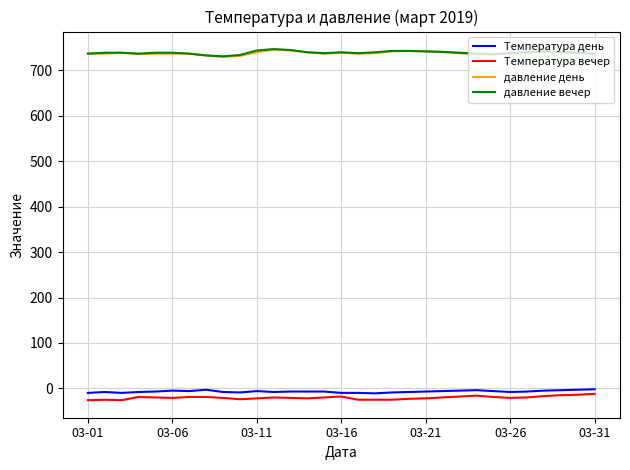

What is the maximum value shown in the chart?

747